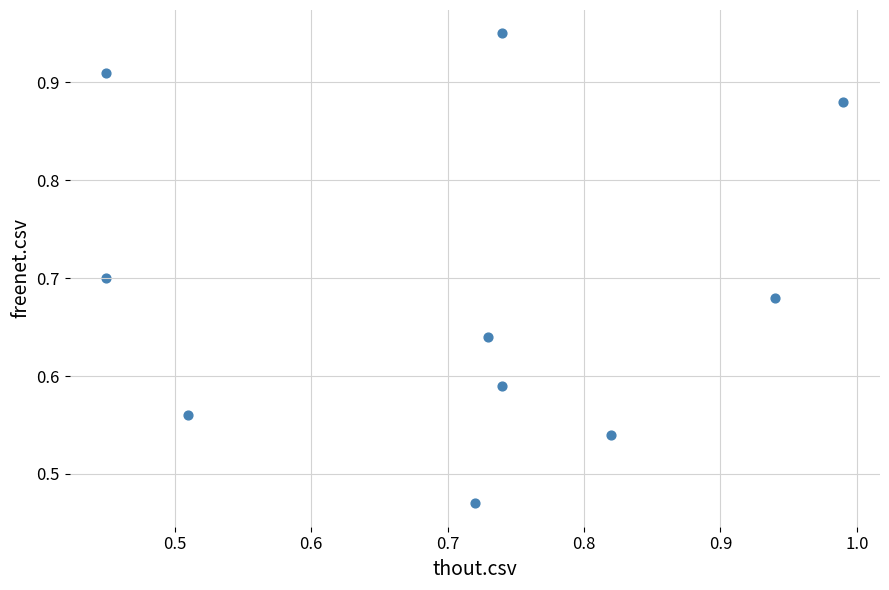

Count the number of points in this scatter plot.

10